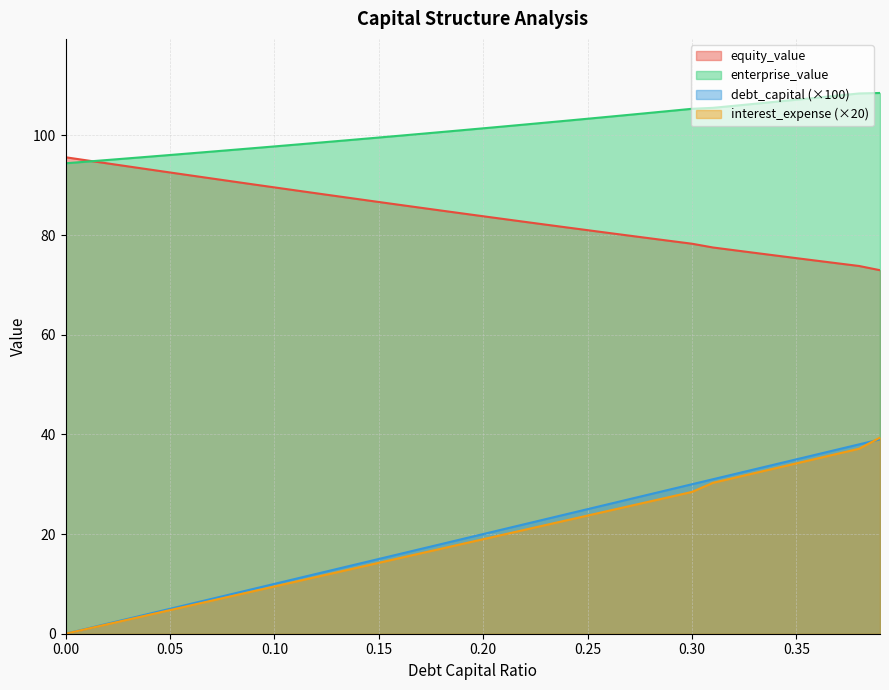

What is the sum of all interest_expense values?

750.1